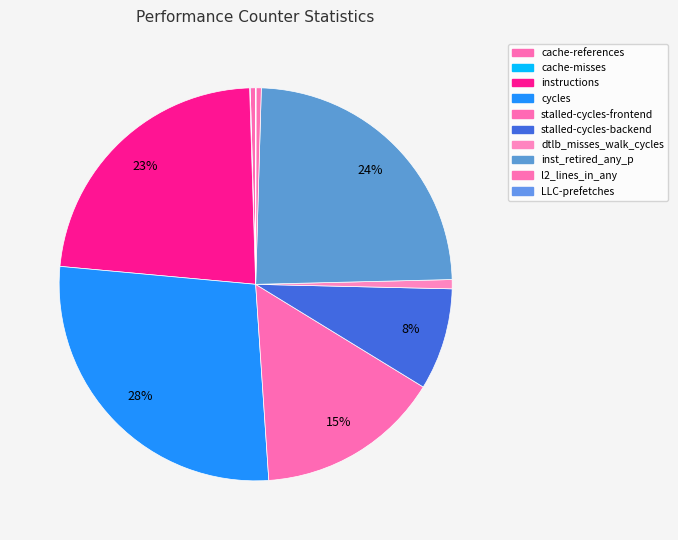

Is there any slice that represents more than half of the pie?

No